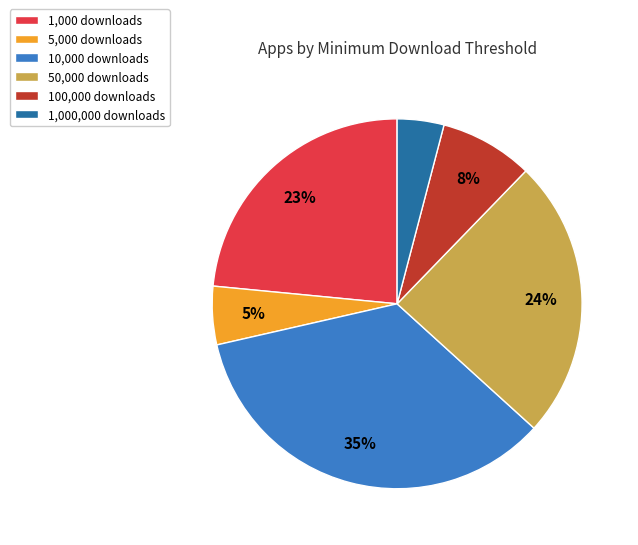

Is there a majority slice in this chart?

No